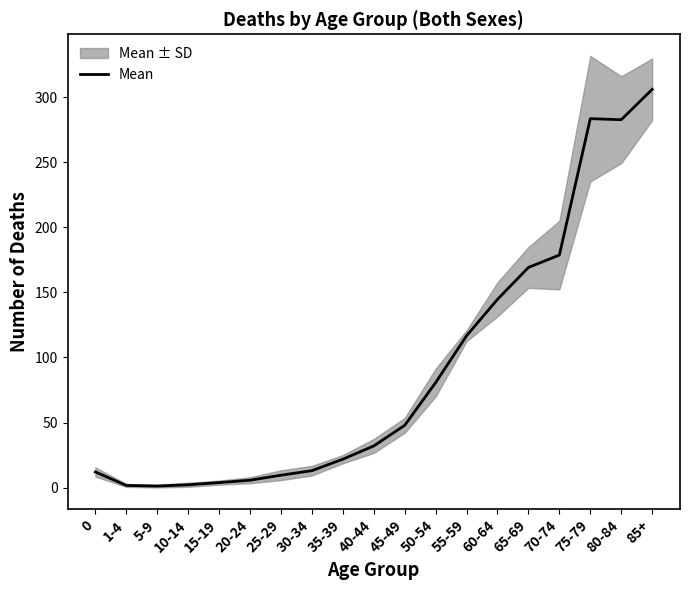

True or false: the data shows 178.7 at 70-74.

True